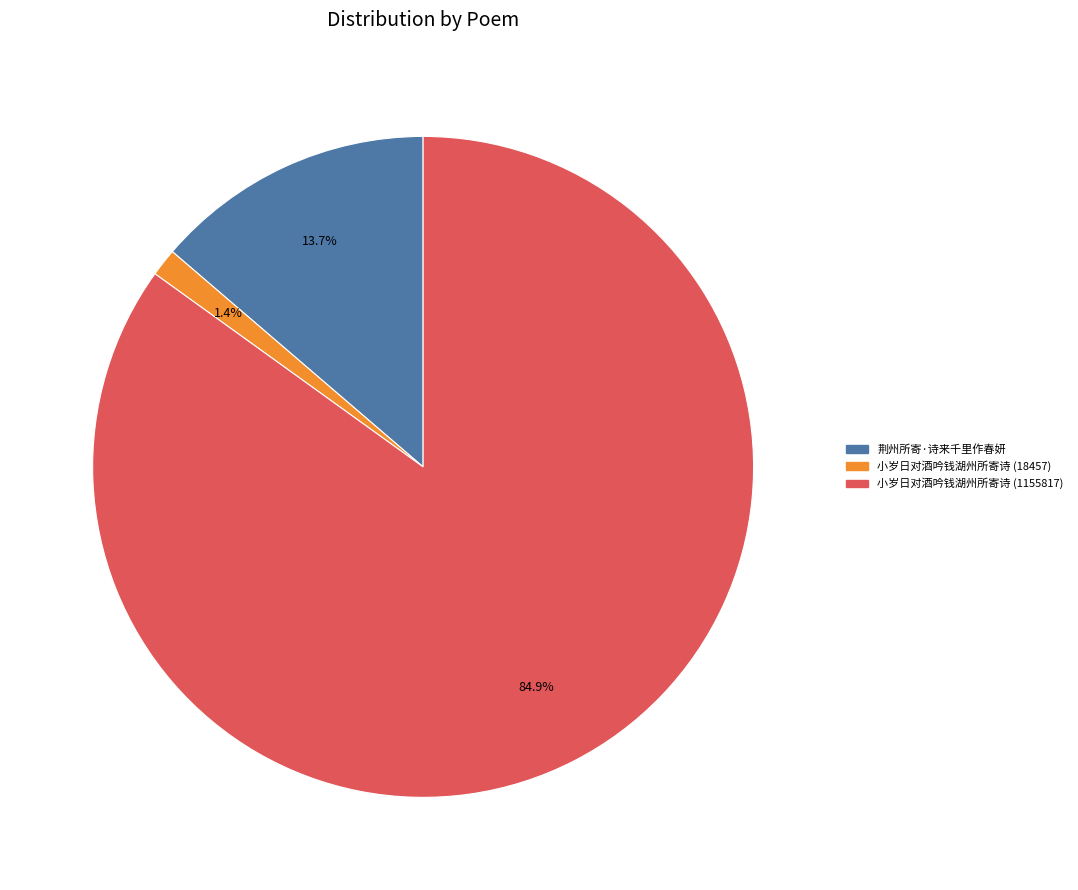

Rank the categories by value from highest to lowest.

小岁日对酒吟钱湖州所寄诗 (1155817), 荆州所寄·诗来千里作春妍, 小岁日对酒吟钱湖州所寄诗 (18457)